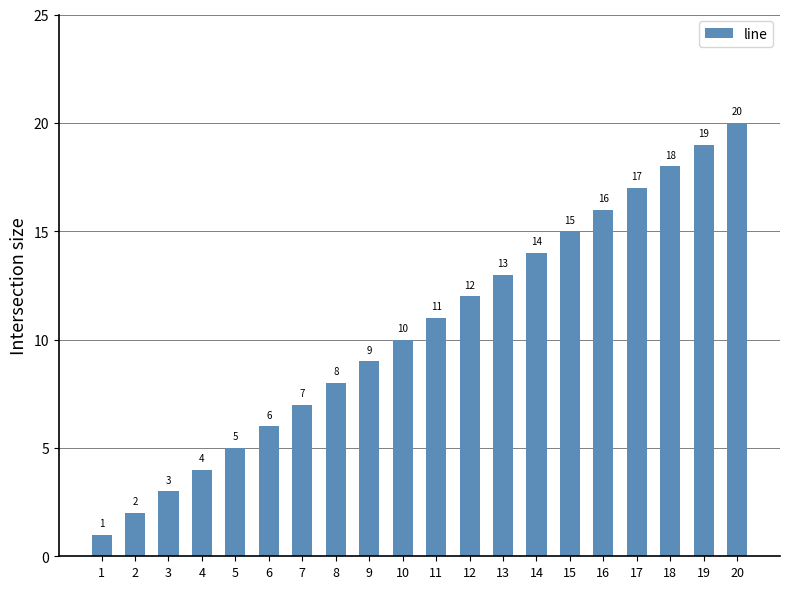

Where is the data nearest to the value 10?

10